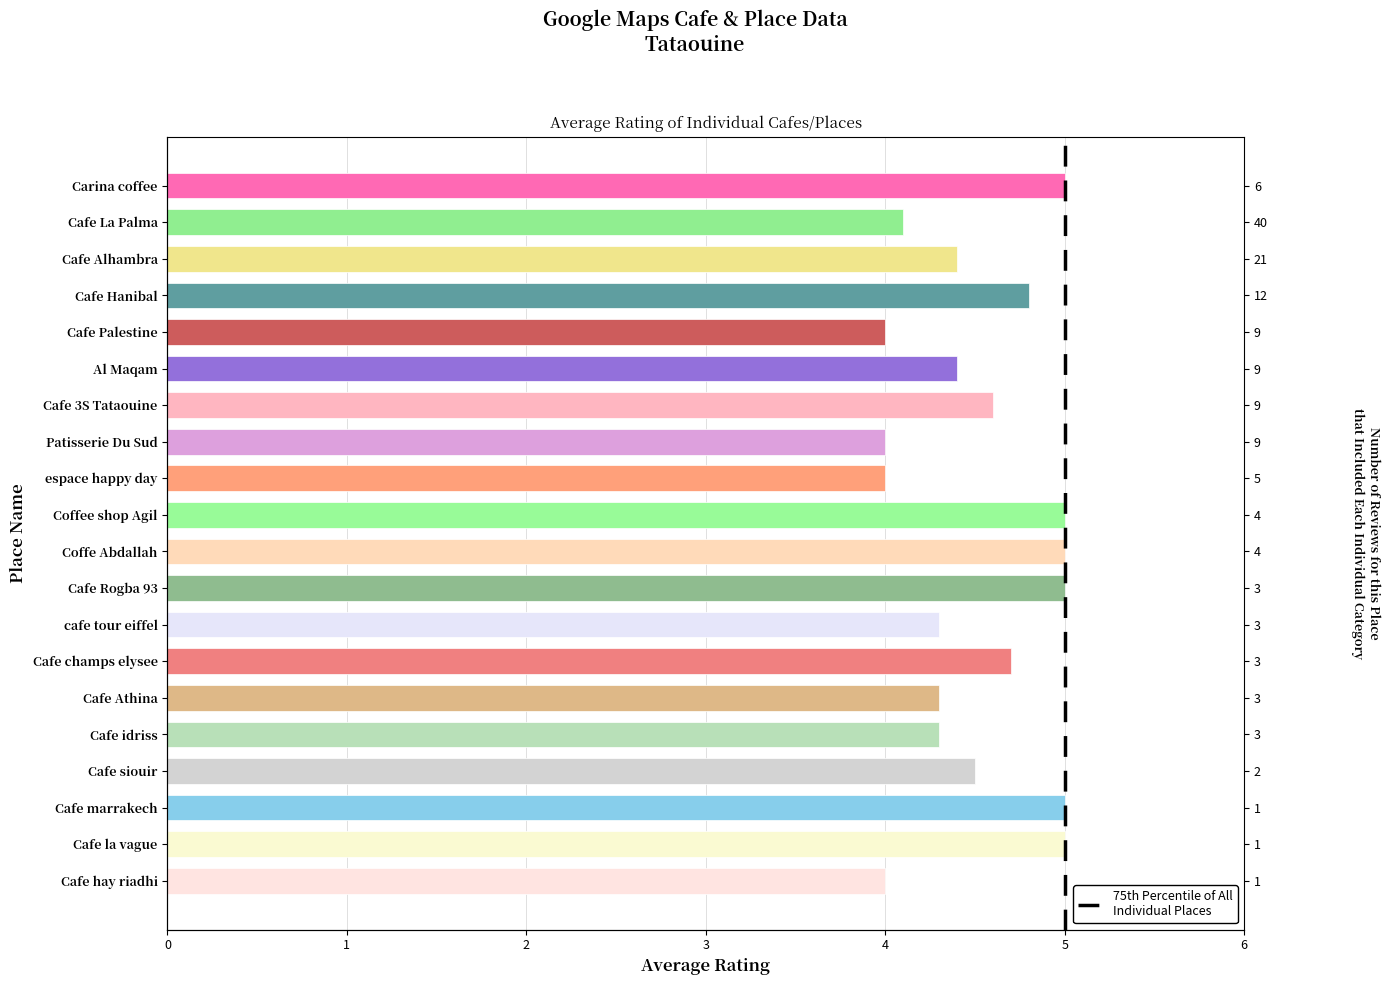

What is the sum of all values?

90.4